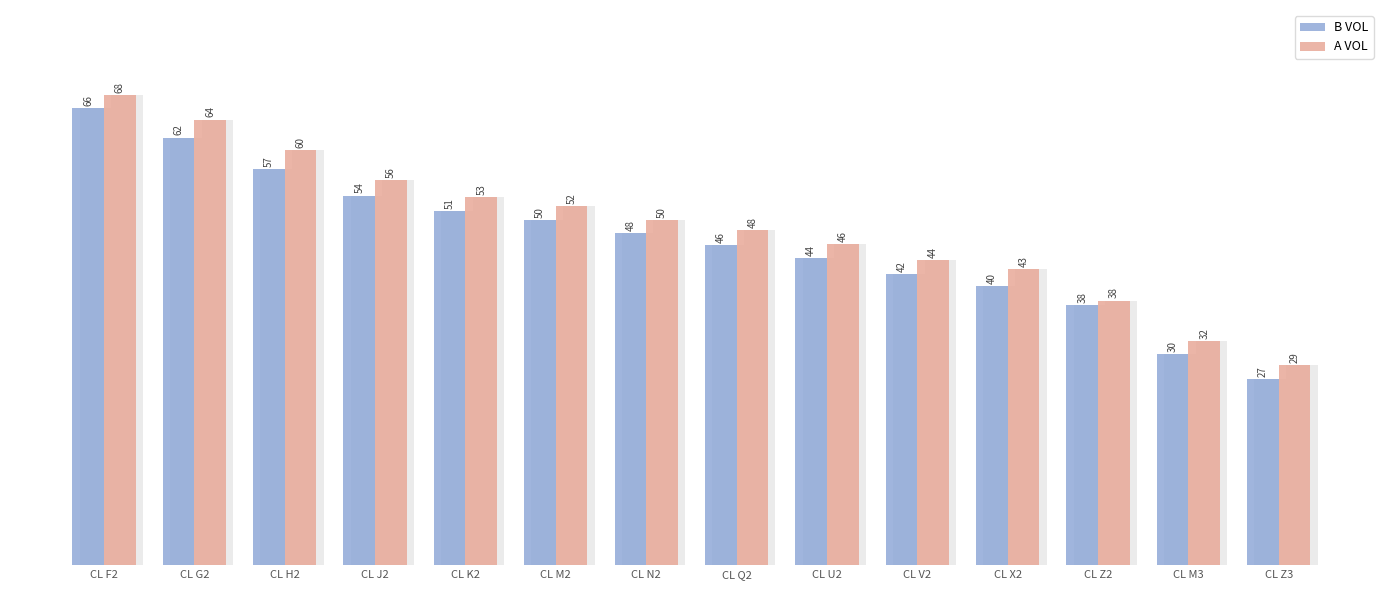

Reading left to right, list all the values displayed in this chart.

B VOL: 66.1	61.9	57.4	53.5	51.2	50.0	48.1	46.4	44.5	42.2	40.4	37.6	30.5	27.0
A VOL: 68.1	64.5	60.1	55.8	53.3	52.0	49.9	48.5	46.5	44.1	42.9	38.3	32.5	29.0